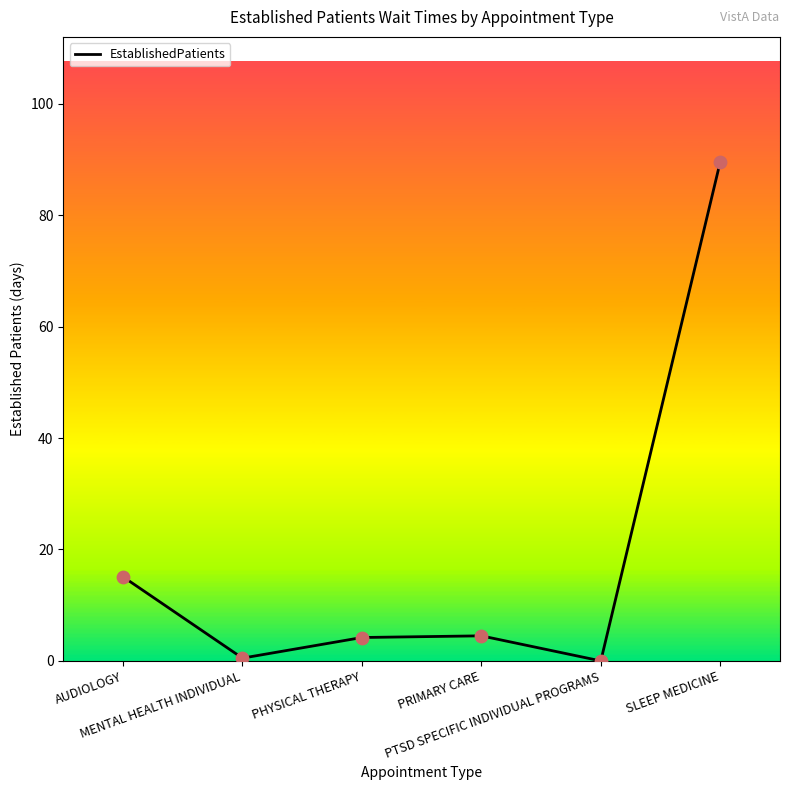

Between SLEEP MEDICINE and AUDIOLOGY, which is larger?

SLEEP MEDICINE